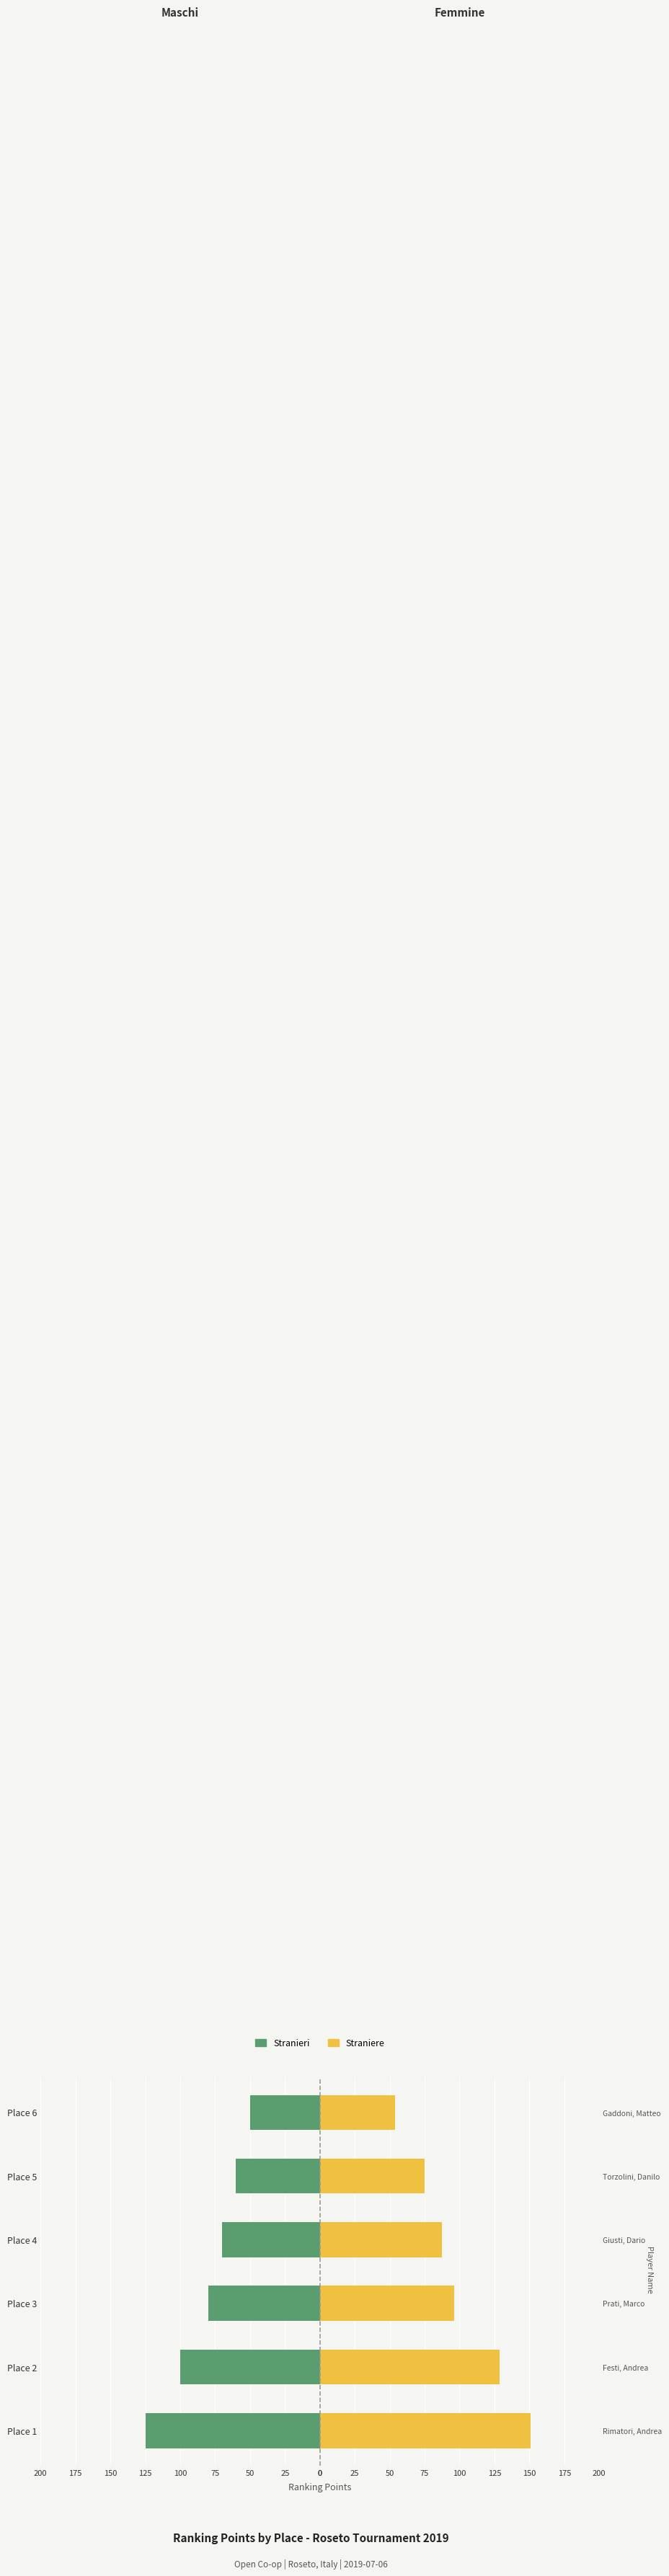

Count the Stranieri values in the range -100 to -60.

4